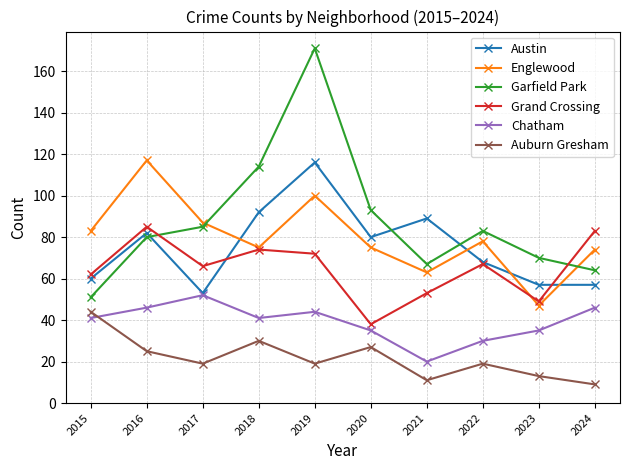

What is the value of the Grand Crossing point at the 9th from the left?

49